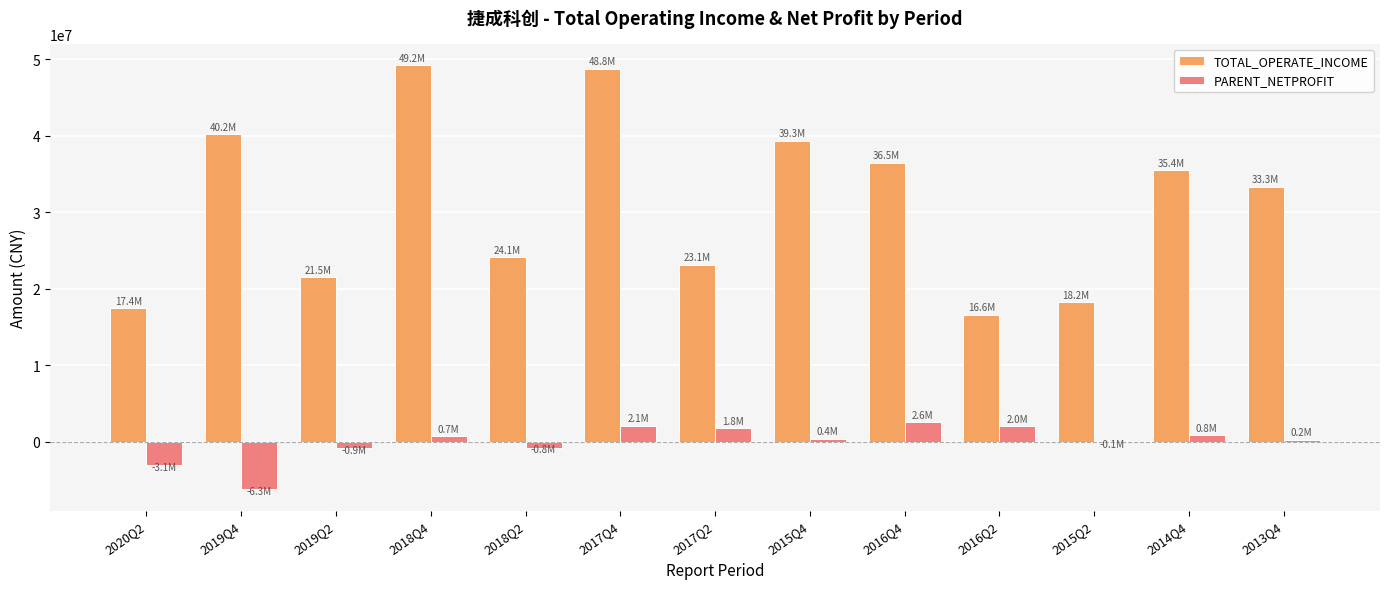

Is it true that TOTAL_OPERATE_INCOME equals 38617793.2 at 2017Q2?

False